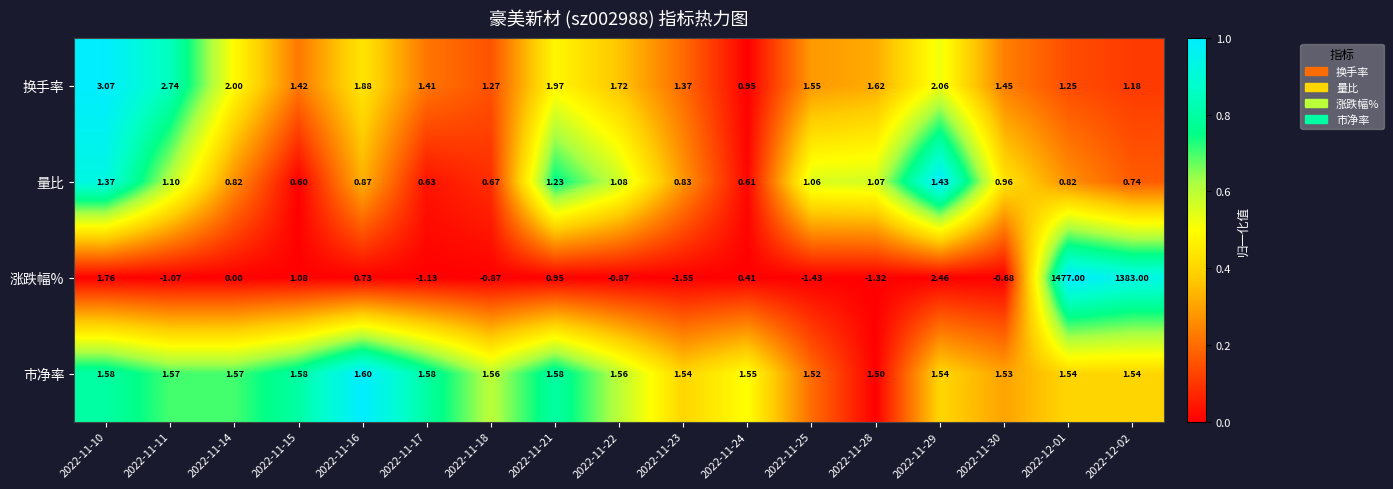

Which series has the largest total across all categories?

涨跌幅%